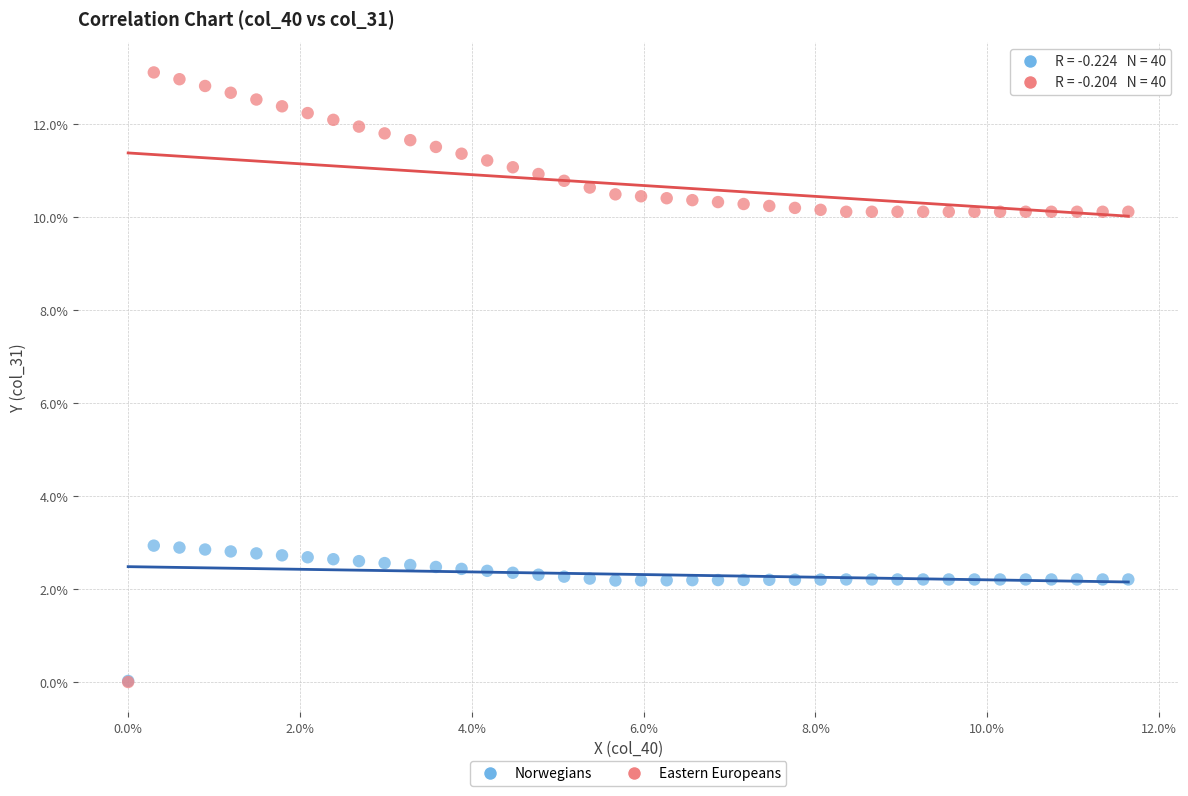

Which series reaches the maximum Y coordinate?

Eastern Europeans